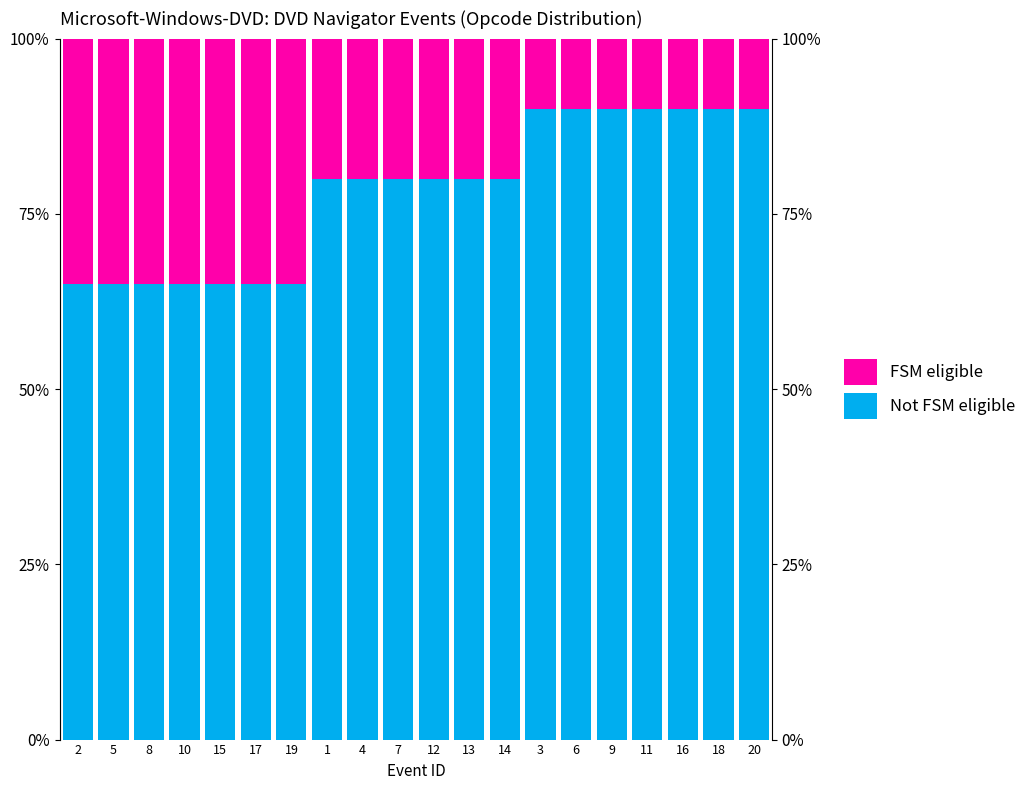

Between 15 and 20, which series saw the biggest shift?

Not FSM eligible